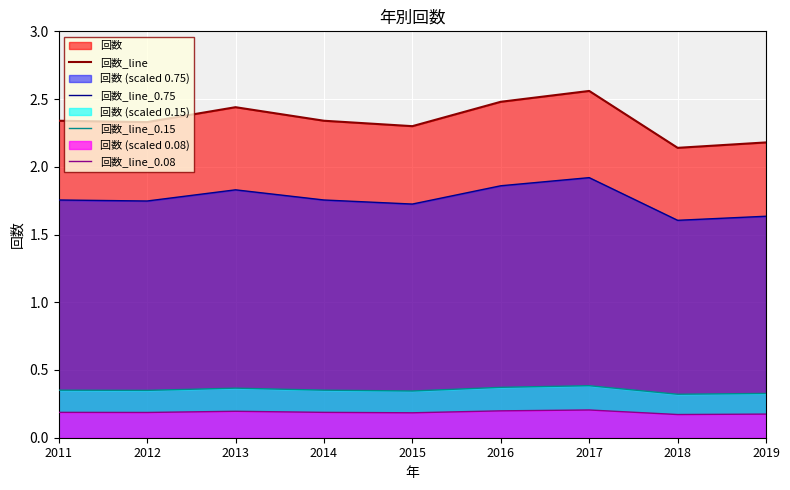

Reading left to right, list all the values displayed in this chart.

回数_line: 2.3	2.3	2.4	2.3	2.3	2.5	2.6	2.1	2.2
回数_line_0.75: 1.8	1.7	1.8	1.8	1.7	1.9	1.9	1.6	1.6
回数_line_0.15: 0.4	0.3	0.4	0.4	0.3	0.4	0.4	0.3	0.3
回数_line_0.08: 0.2	0.2	0.2	0.2	0.2	0.2	0.2	0.2	0.2